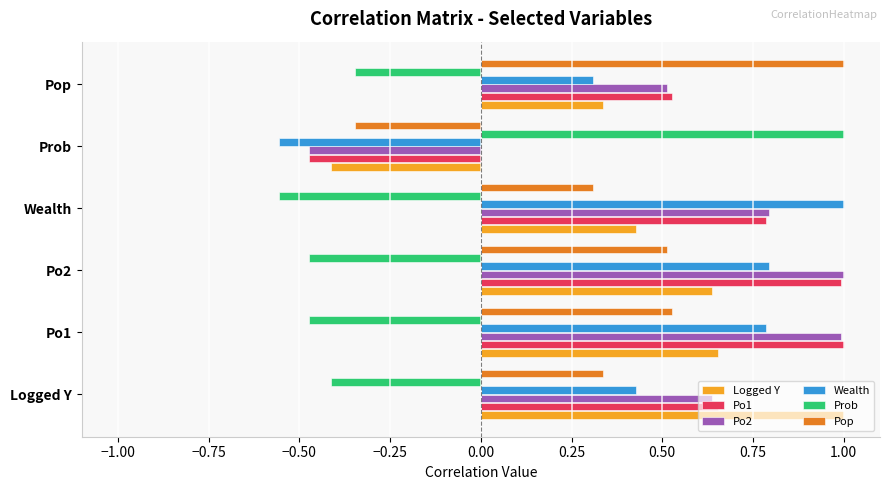

What is the difference between the maximum and second lowest values in the Prob series?

1.5